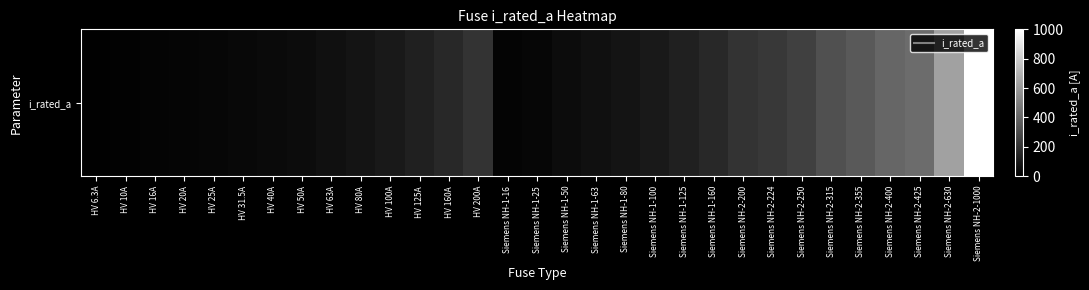

Between Siemens NH-2-1000 and HV 6.3A, which is larger?

Siemens NH-2-1000